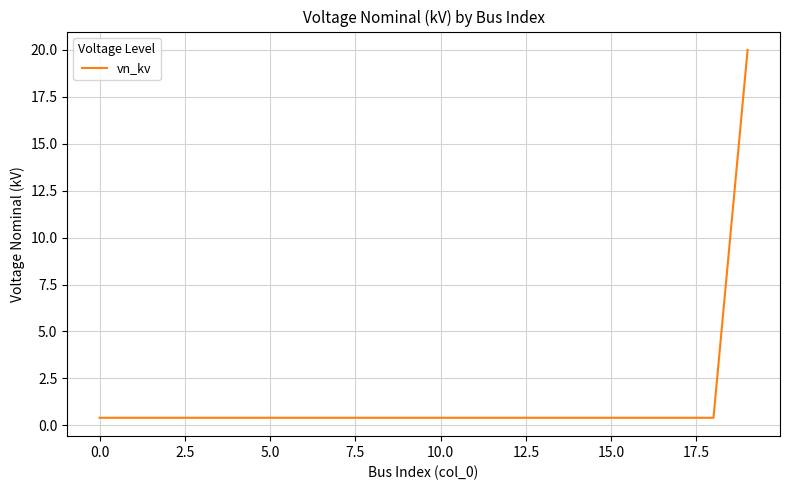

What is the greatest value displayed?

20.0